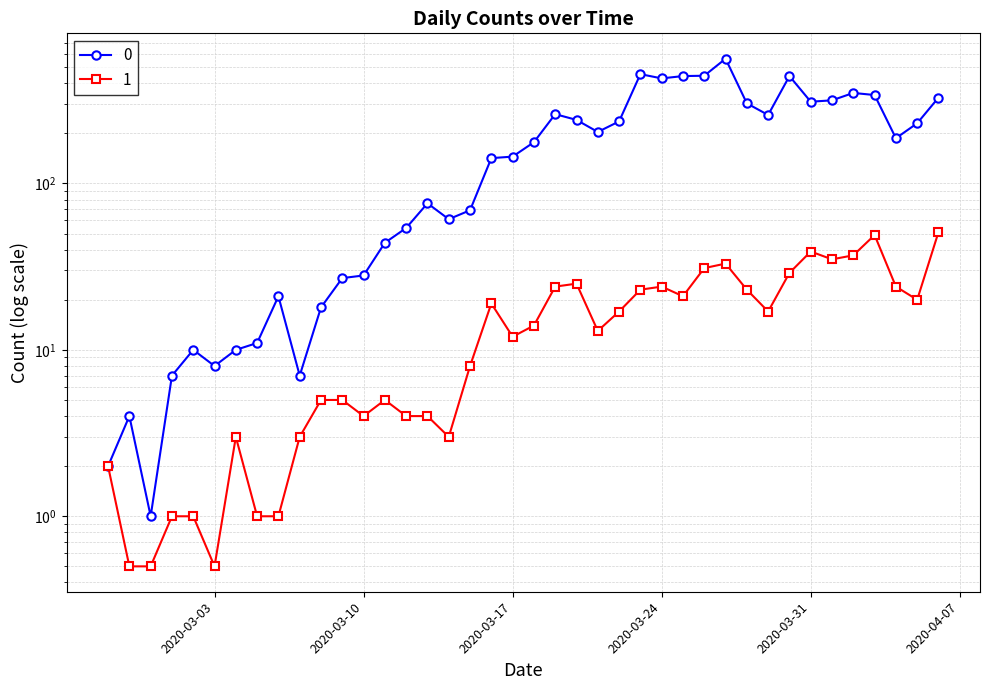

What is the label of the 5th point from the left?

2020-03-02